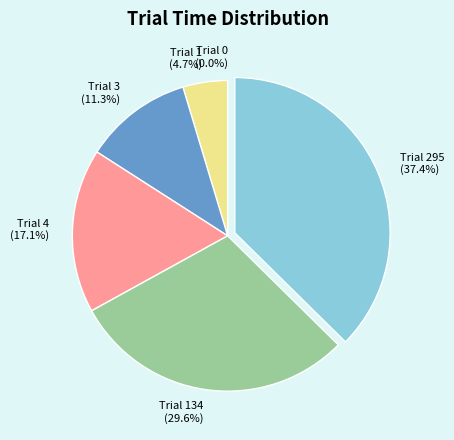

How many slices are in this pie chart?

6